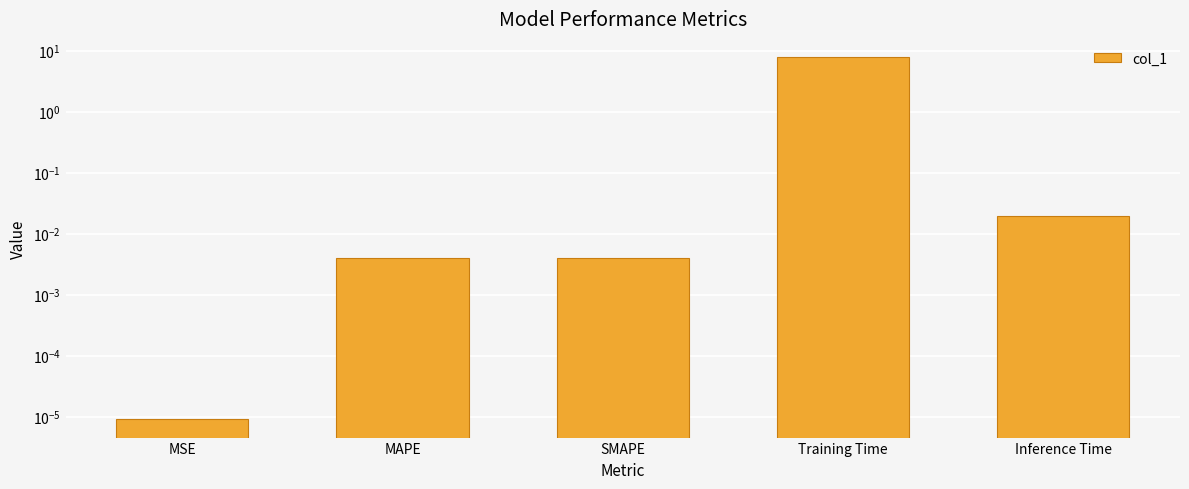

Reading right to left, what are all the values shown in this chart?

0.0	7.9	0.0	0.0	0.0